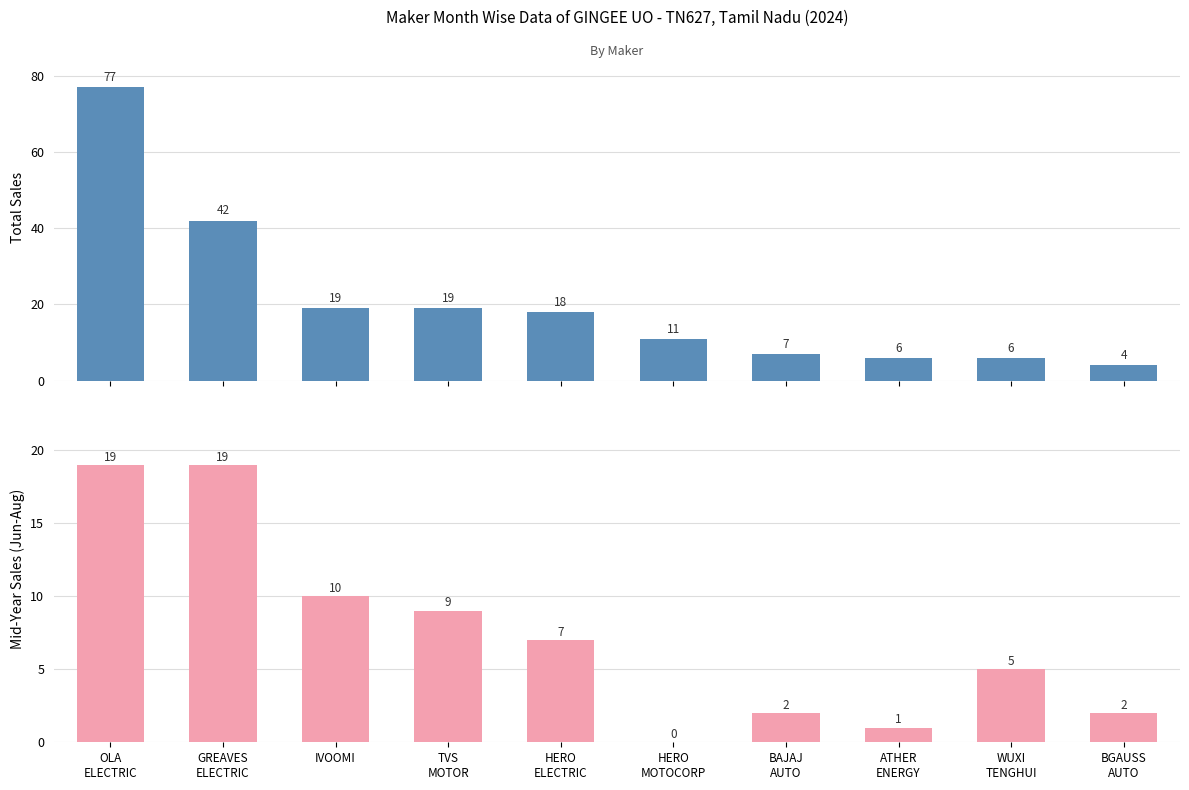

What is the label of the 9th bar from the right?

GREAVES
ELECTRIC